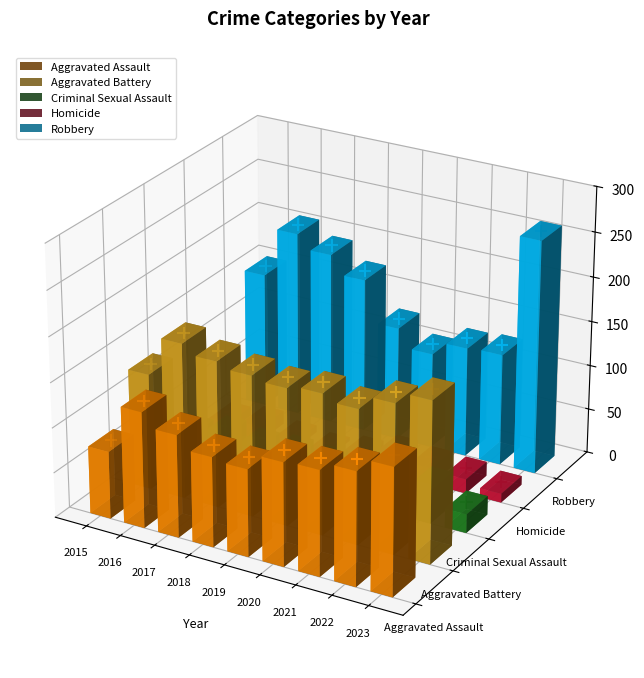

At which category is the sum across all series the highest?

2016